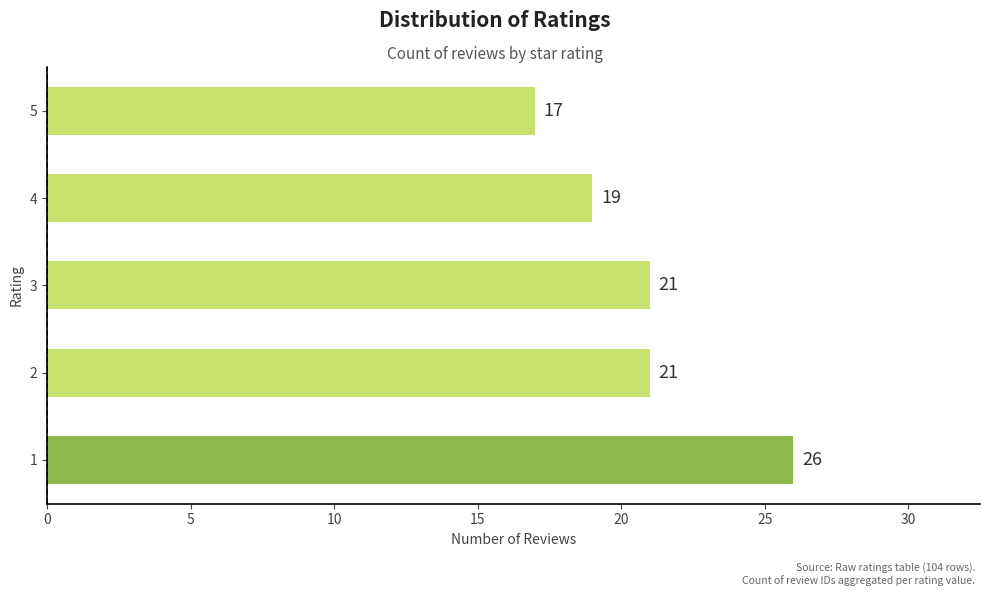

Count the number of data series in this chart.

1